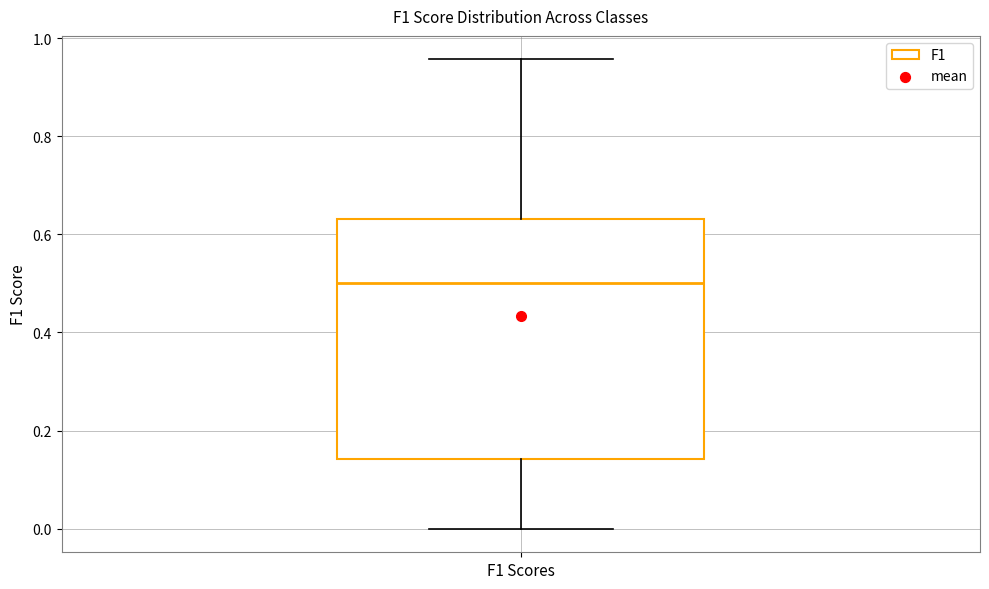

Read this box plot against the y-axis: the position of the median line, the range covered by the box, and the ends of both whiskers. The values are not printed on the chart, so give them approximately, as read against the axis.

median 0.50, box 0.14 to 0.64, whiskers 0.00 to 0.96